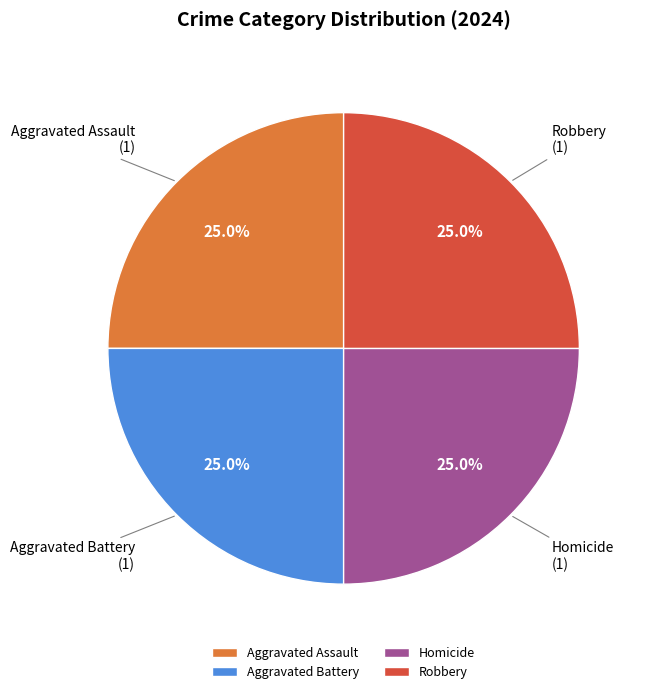

Combined, what portion of the pie is Aggravated Battery and Robbery?

50.0%